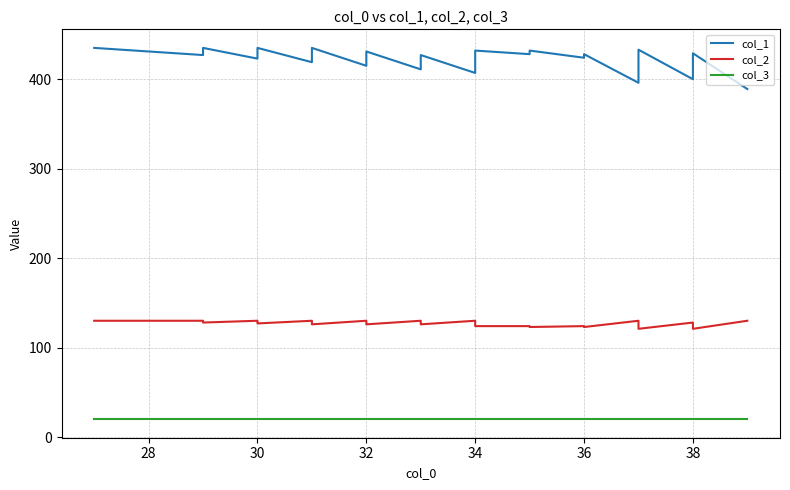

Reading left to right, extract all data points from this chart.

col_1: 435	431	427	435	423	431	435	419	427	431	435	415	423	427	431	411	419	423	427	407	415	419	423	432	428	432	424	428	396	404	408	412	420	433	400	404	408	425	429	389
col_2: 130	130	130	128	130	128	127	130	128	127	126	130	128	127	126	130	128	127	126	130	128	127	126	124	124	123	124	123	130	128	127	126	124	121	128	127	126	122	121	130
col_3: 20	20	20	20	20	20	20	20	20	20	20	20	20	20	20	20	20	20	20	20	20	20	20	20	20	20	20	20	20	20	20	20	20	20	20	20	20	20	20	20